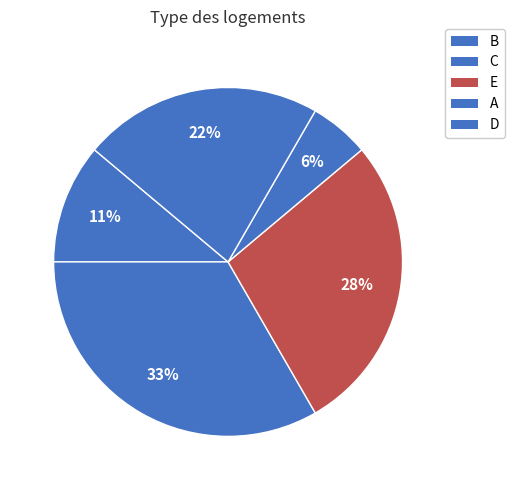

To the nearest percent, what is the average slice percentage?

20%